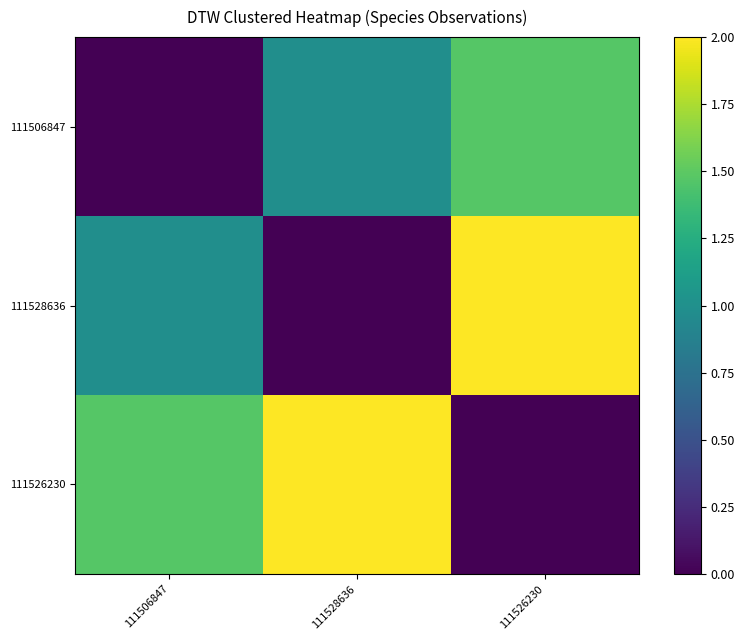

Reading right to left, list all the values displayed in this chart.

111506847: 111526230=1.5	111528636=1.0	111506847=0.0
111528636: 111526230=2.0	111528636=0.0	111506847=1.0
111526230: 111526230=0.0	111528636=2.0	111506847=1.5